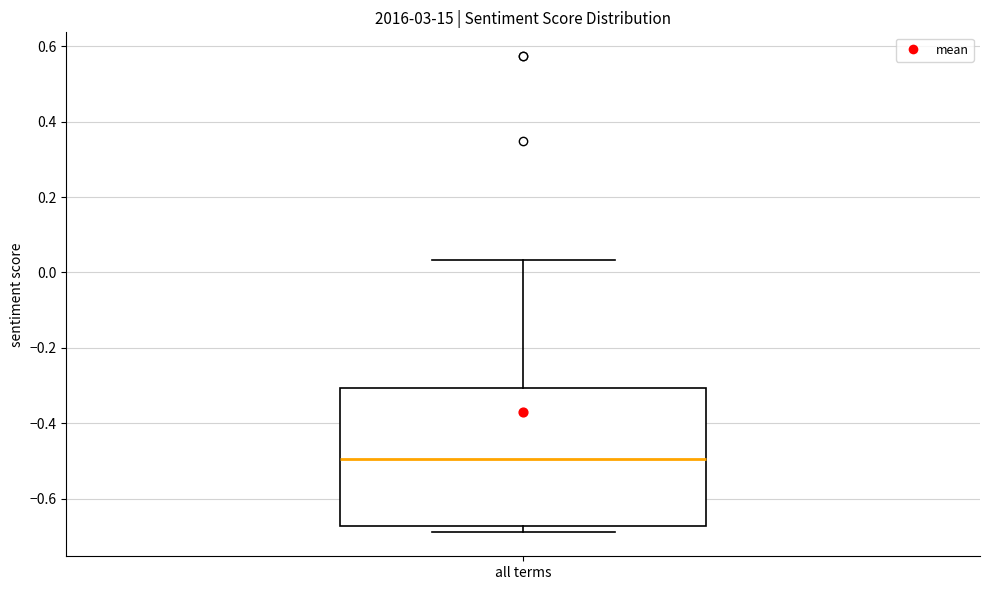

Where does the upper whisker of the box for all terms end on the y-axis? The values are not printed on the chart, so give them approximately, as read against the axis.

0.04